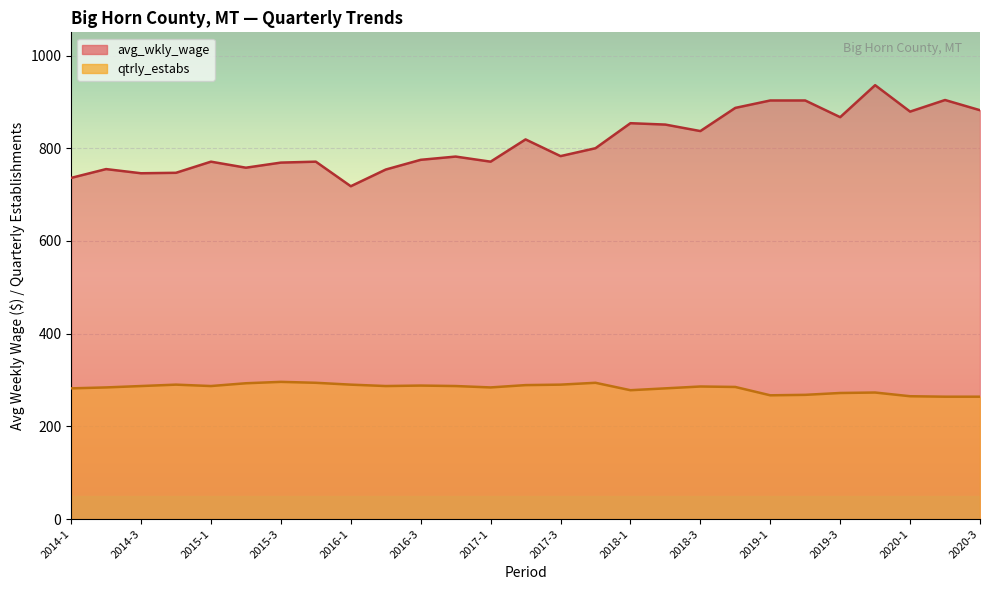

Is the value of avg_wkly_wage at 2017-4 greater than the value of qtrly_estabs at 2020-2?

Yes